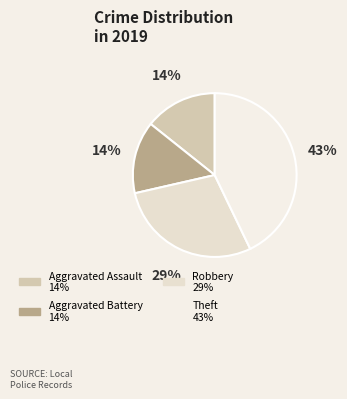

To the nearest percent, what is the combined percentage of Aggravated Assault and Theft?

57%